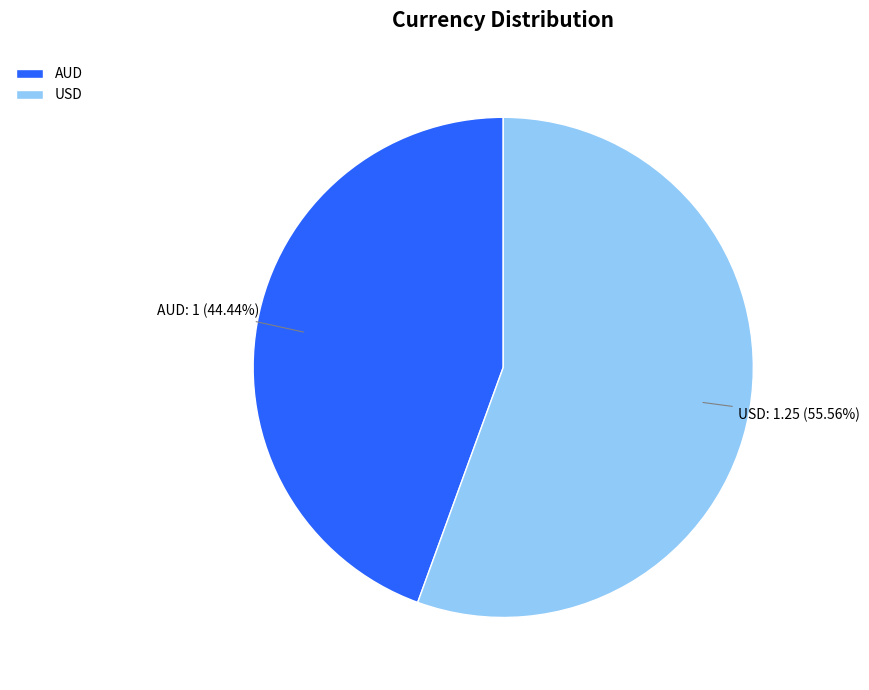

What is the ratio of the value at AUD to the value at USD?

0.8